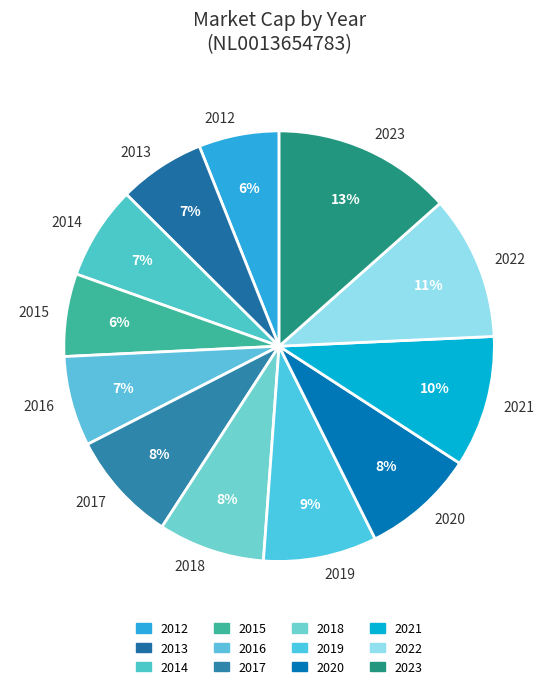

What is the largest slice in the pie chart?

2023